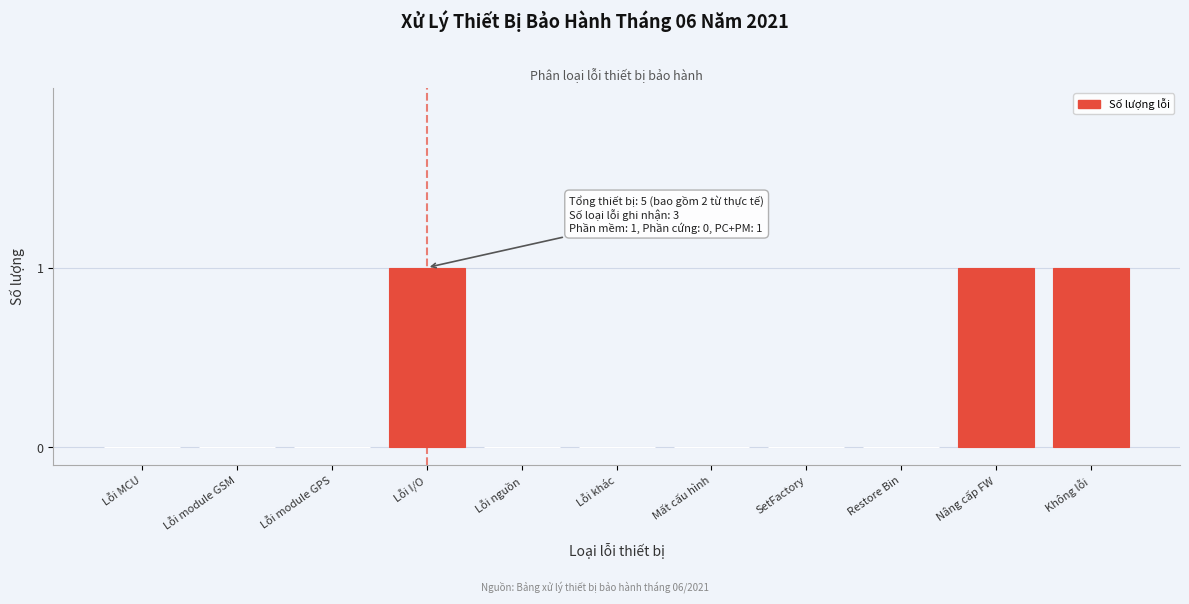

Reading left to right, transcribe all the data shown in this chart.

Lỗi MCU=0	Lỗi module GSM=0	Lỗi module GPS=0	Lỗi I/O=1	Lỗi nguồn=0	Lỗi khác=0	Mất cấu hình=0	SetFactory=0	Restore Bin=0	Nâng cấp FW=1	Không lỗi=1